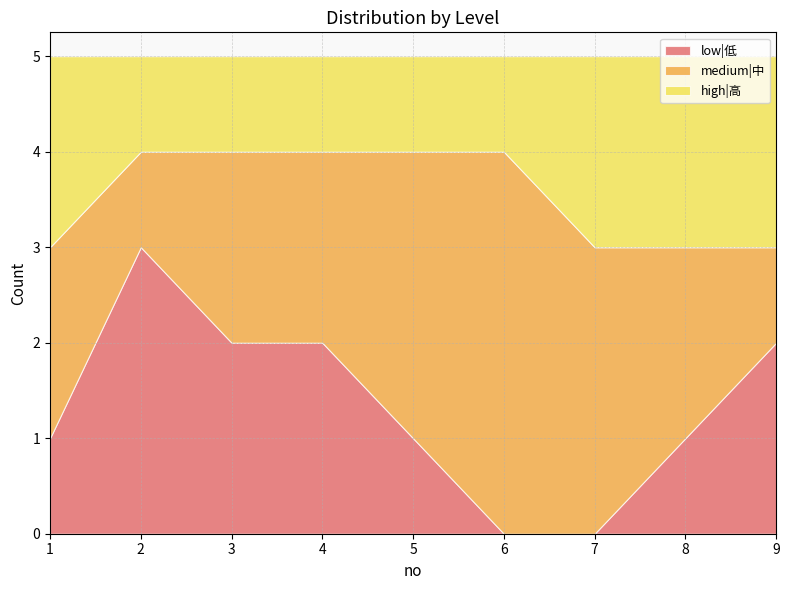

Which category has the lowest value in the low|低 series?

6